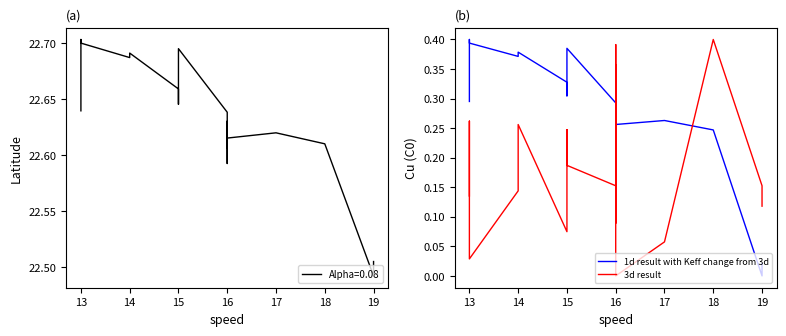

What is the greatest value displayed?

0.4